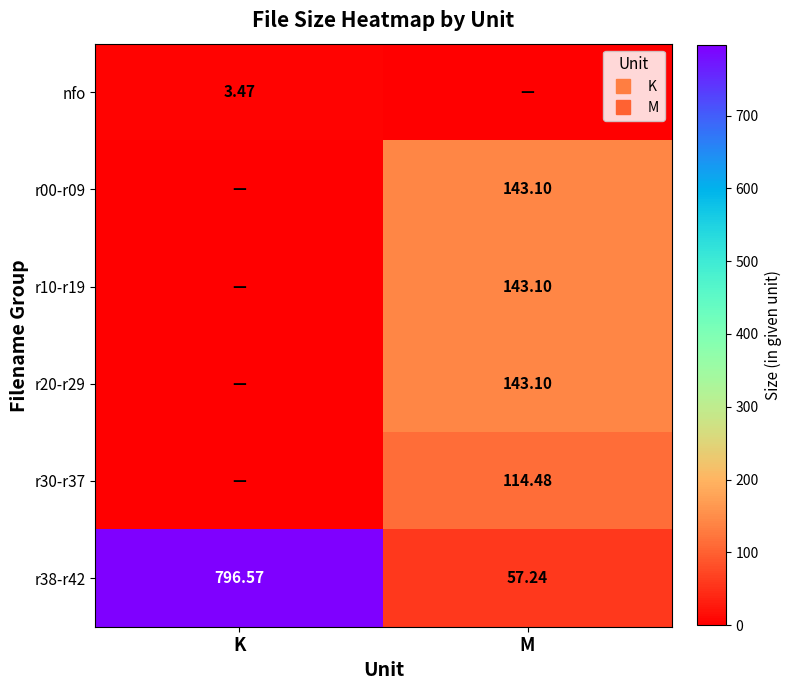

What is the difference between the highest and lowest values at K?

796.6